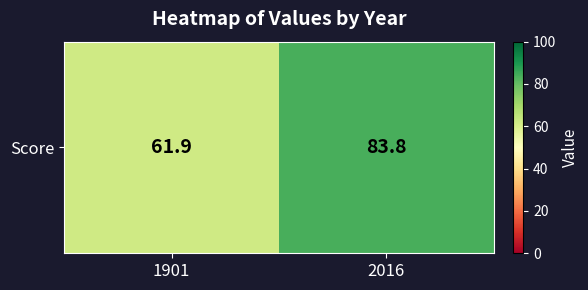

True or false: the data shows 61.9 at 1901.

True